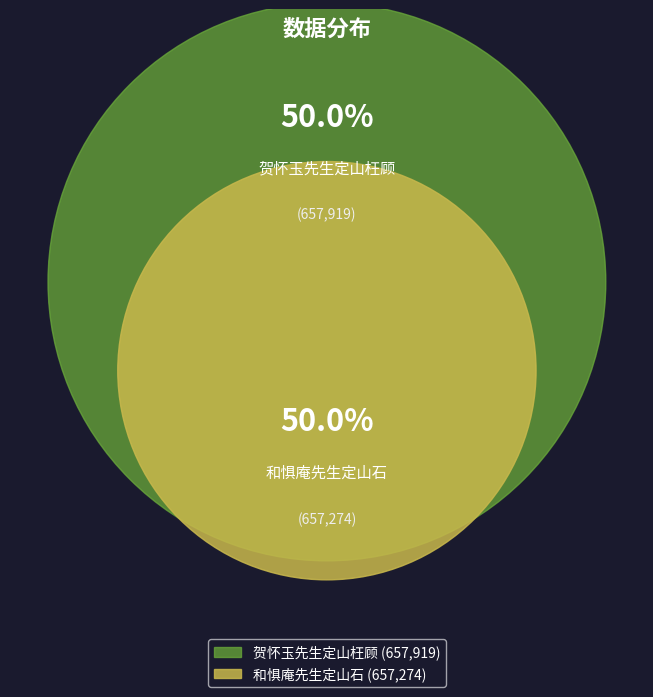

Do 贺怀玉先生定山枉顾 and 和惧庵先生定山石 together represent more than half of the pie?

Yes